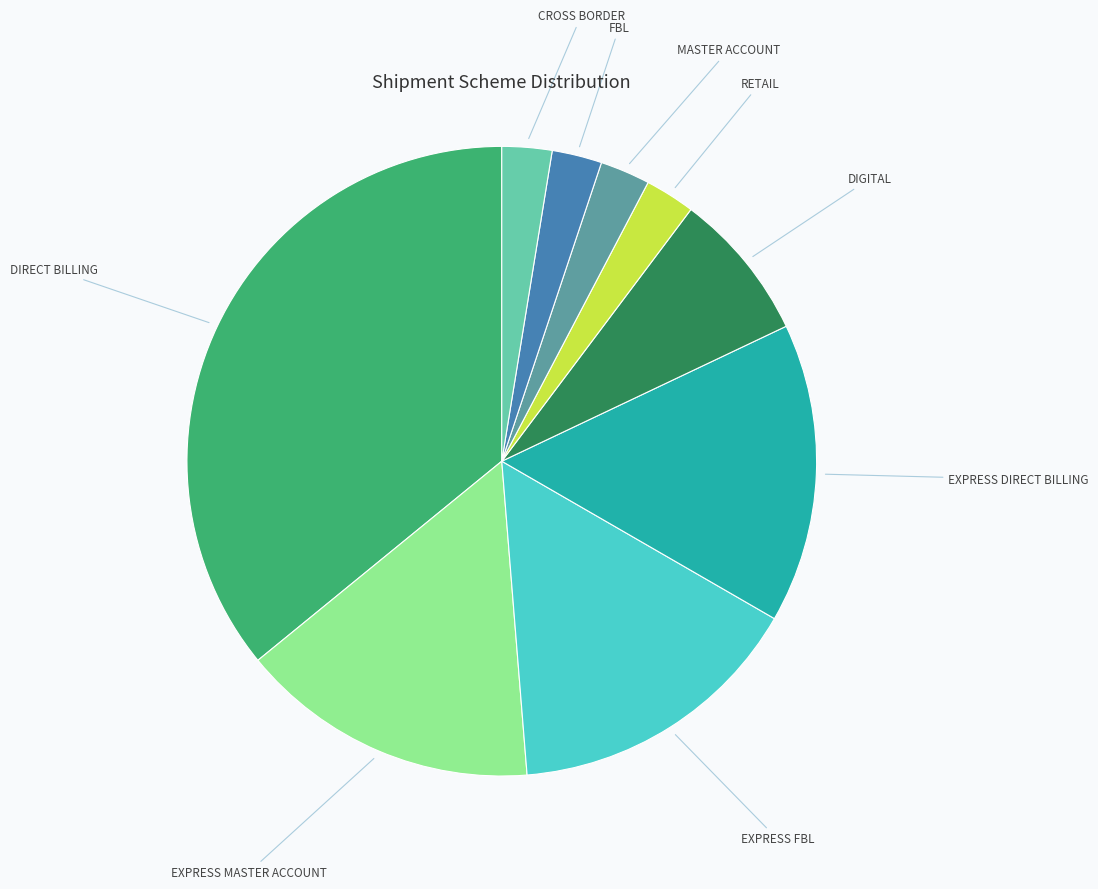

Is there a majority slice in this chart?

No